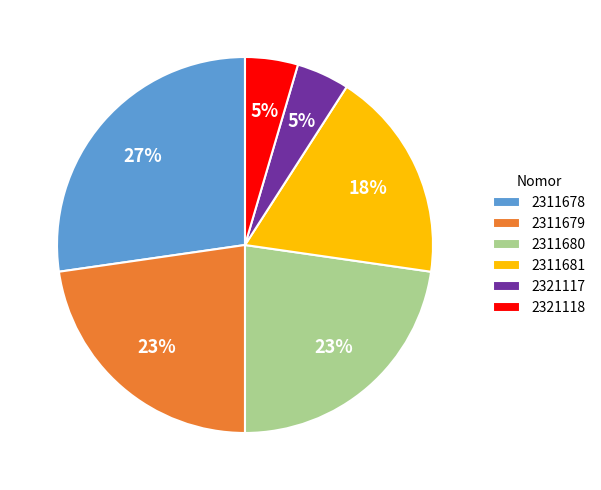

To the nearest percent, what is the average slice percentage?

17%